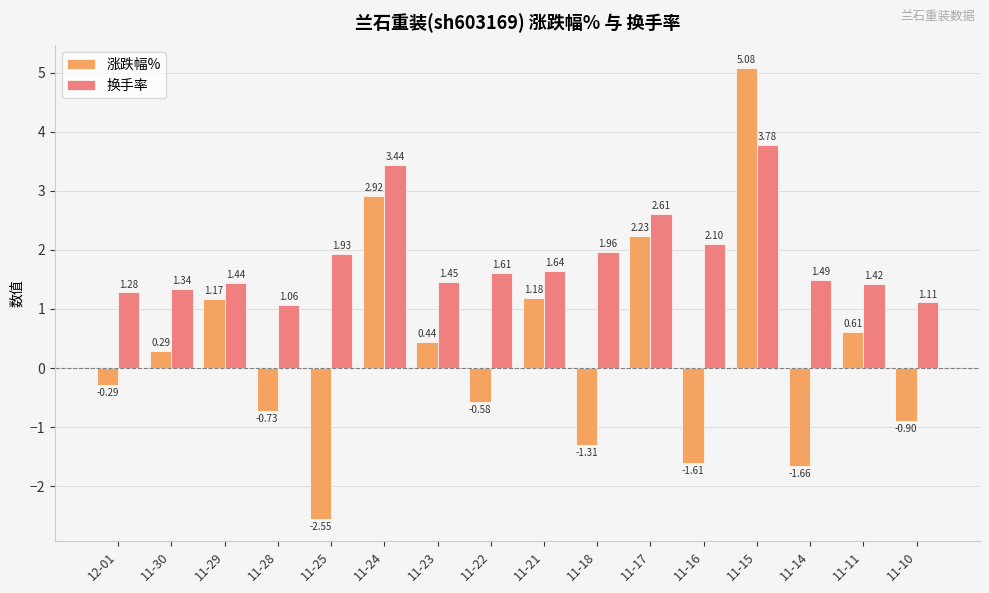

What are all the series names shown in the legend?

涨跌幅%, 换手率